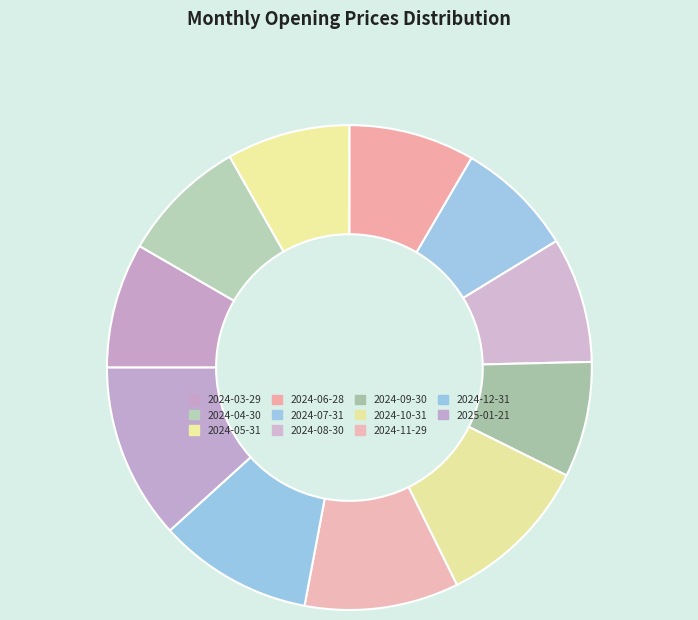

To the nearest percent, what portion does 2025-01-21 represent?

12%